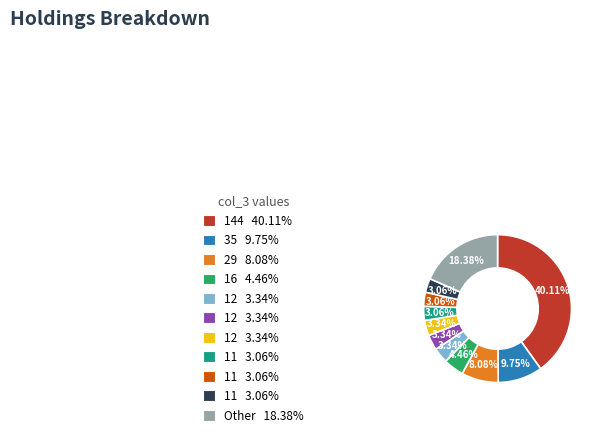

Is there a majority slice in this chart?

No